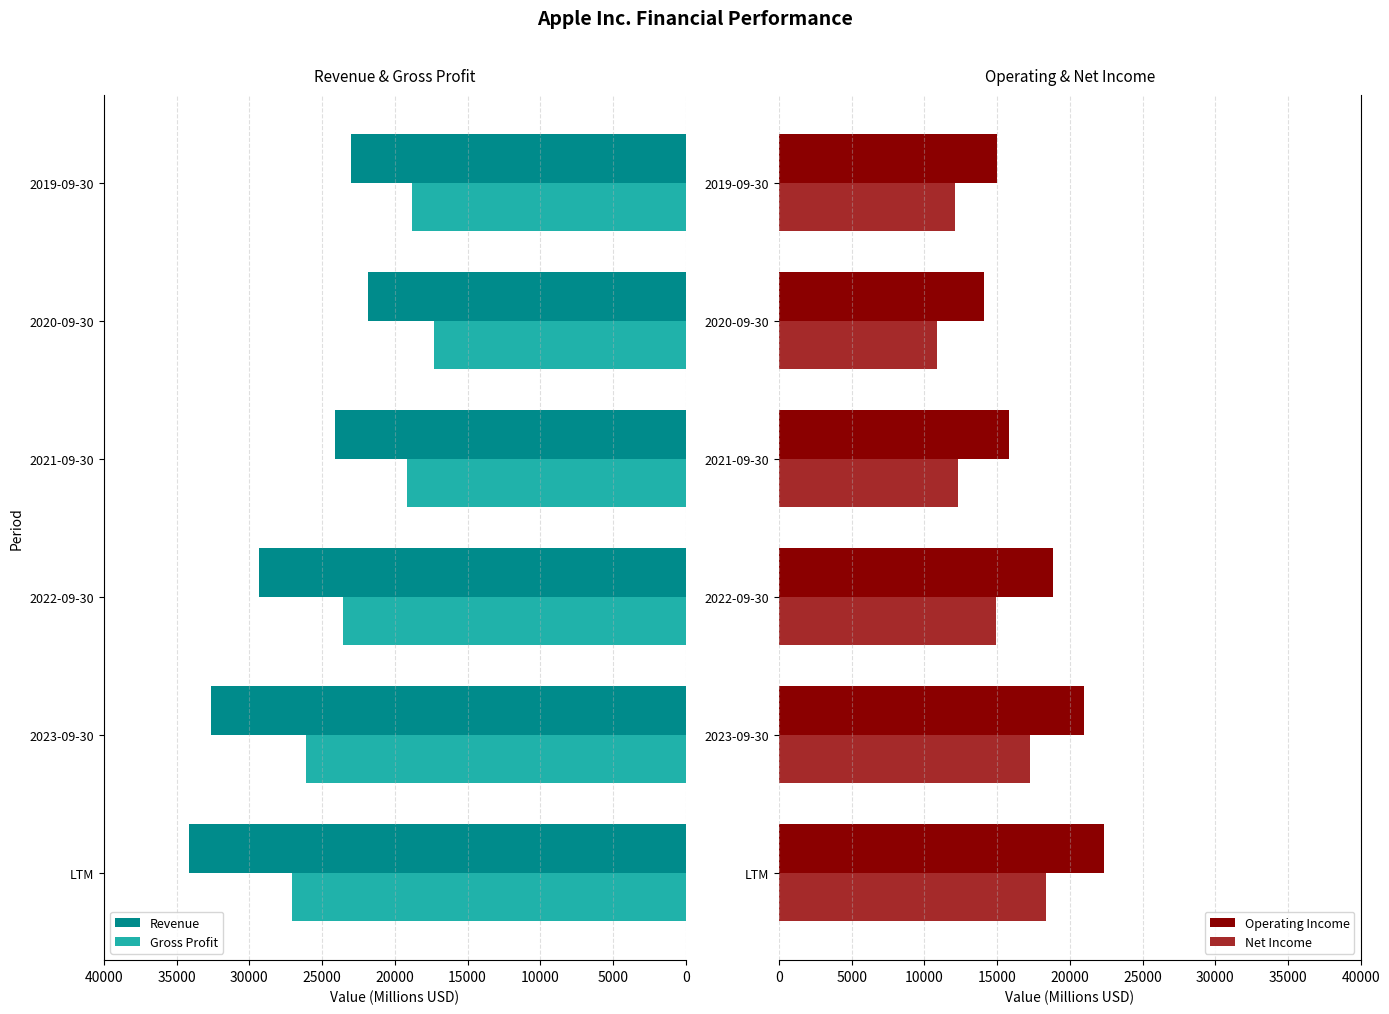

List the labels in order of Revenue value, smallest first.

2020-09-30, 2019-09-30, 2021-09-30, 2022-09-30, 2023-09-30, LTM